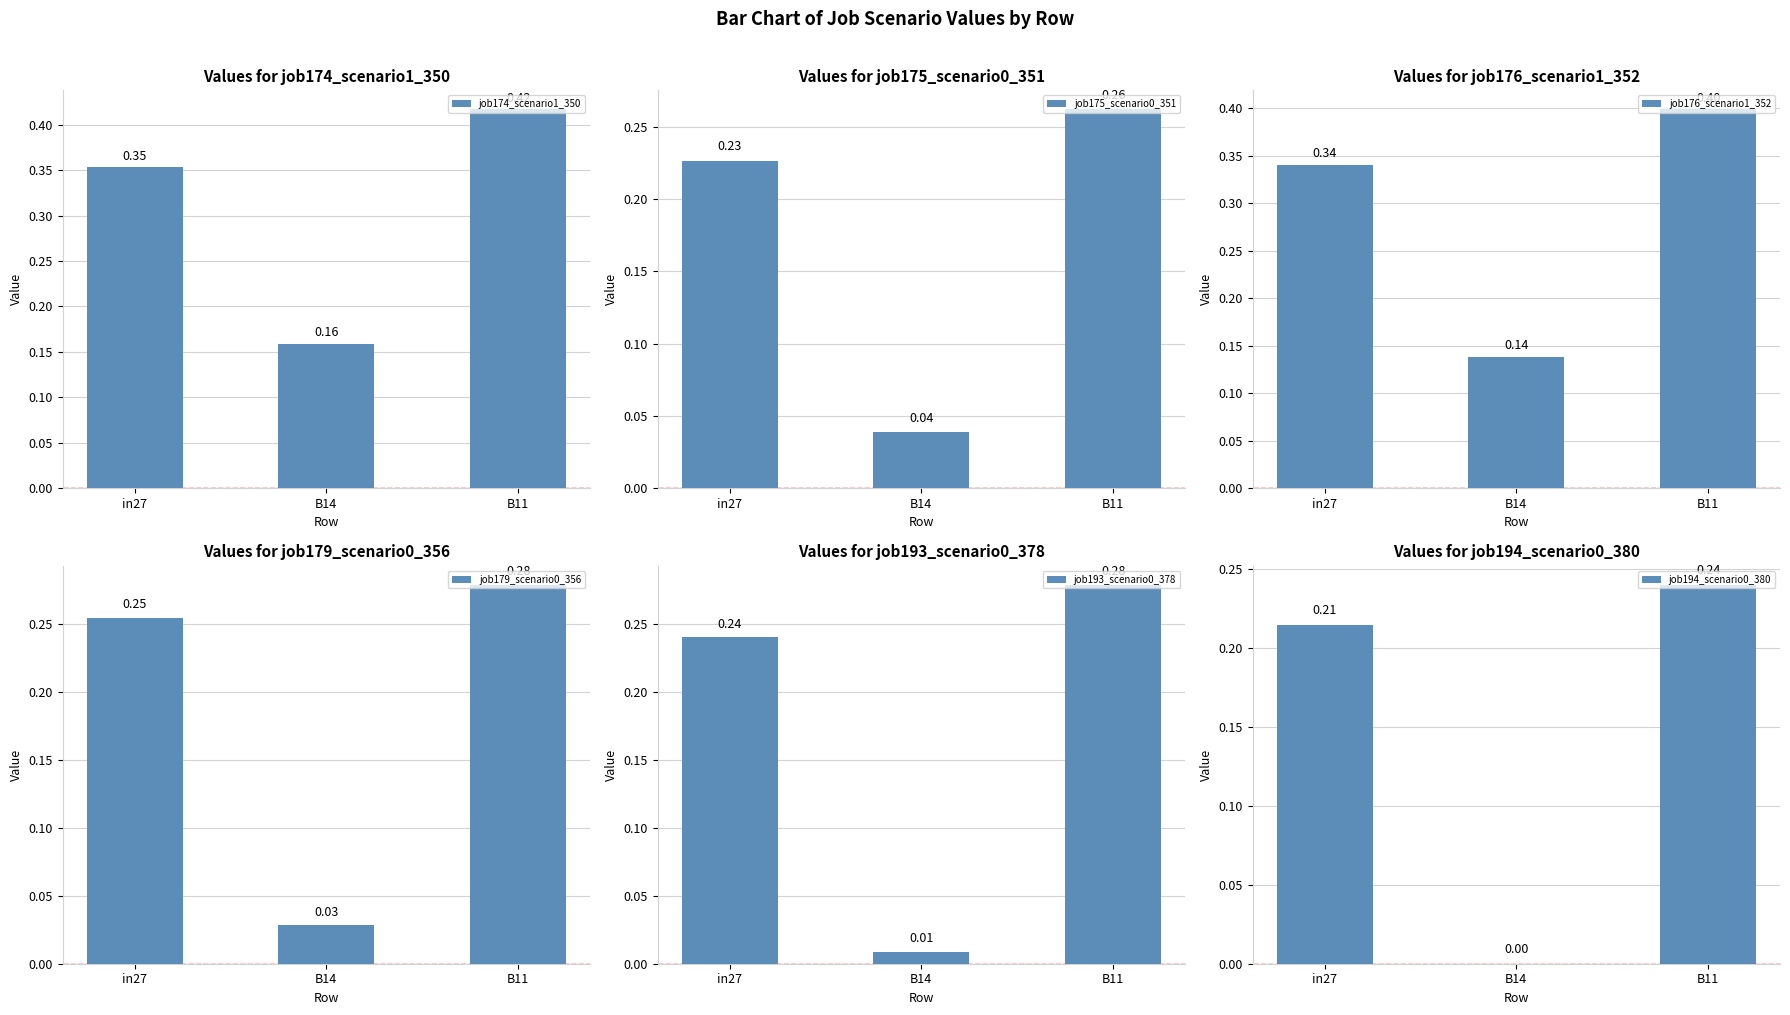

What is the label of the 1st bar from the right?

B11